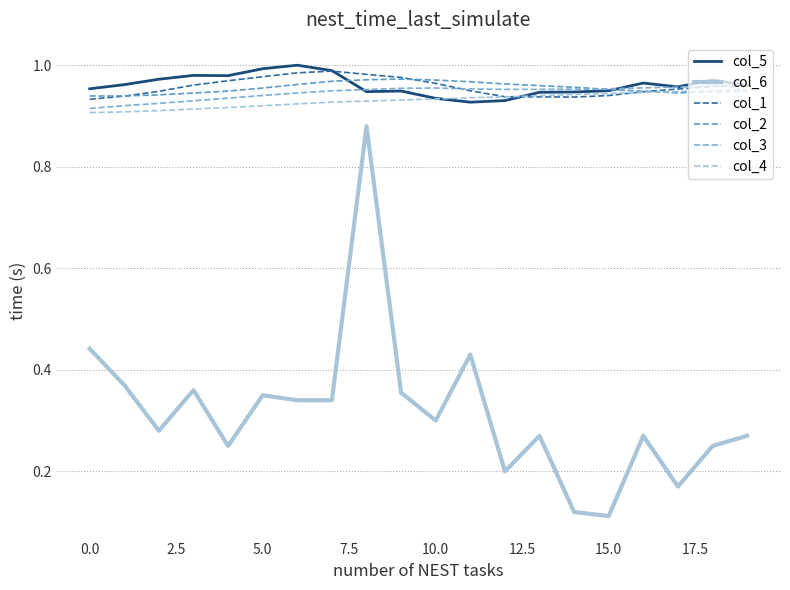

Which series has the largest range (max minus min)?

col_6